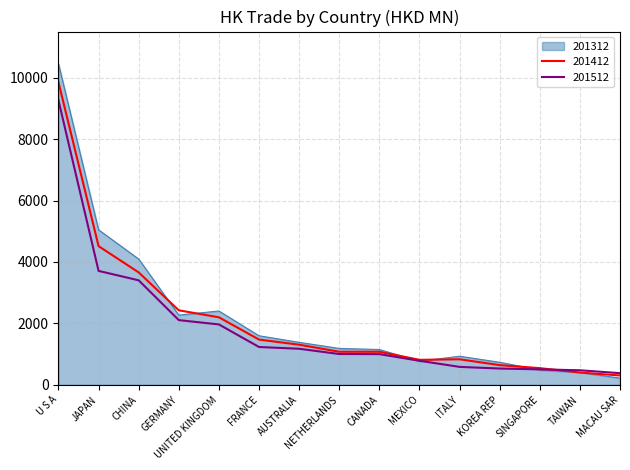

Which series has the largest range (max minus min)?

201312